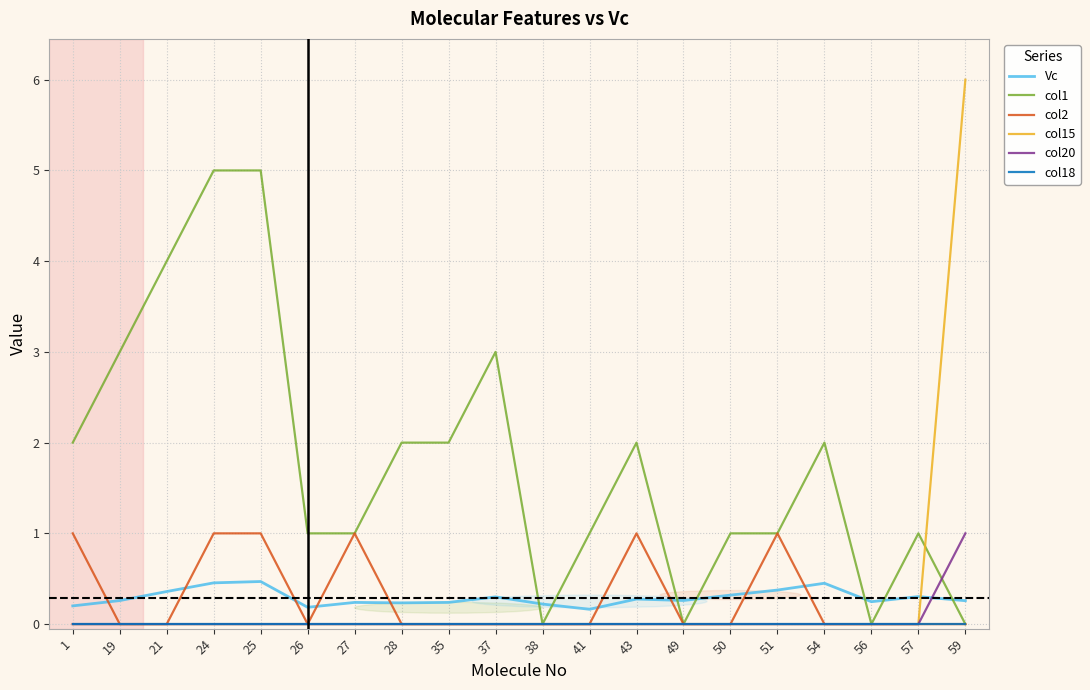

Is it true that col1 equals 0.0 at 56?

True